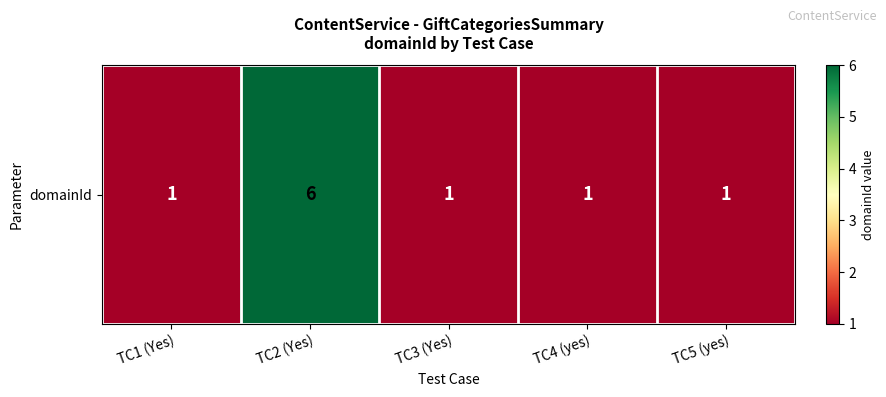

At which category does the chart reach its peak across all series?

TC2 (Yes)